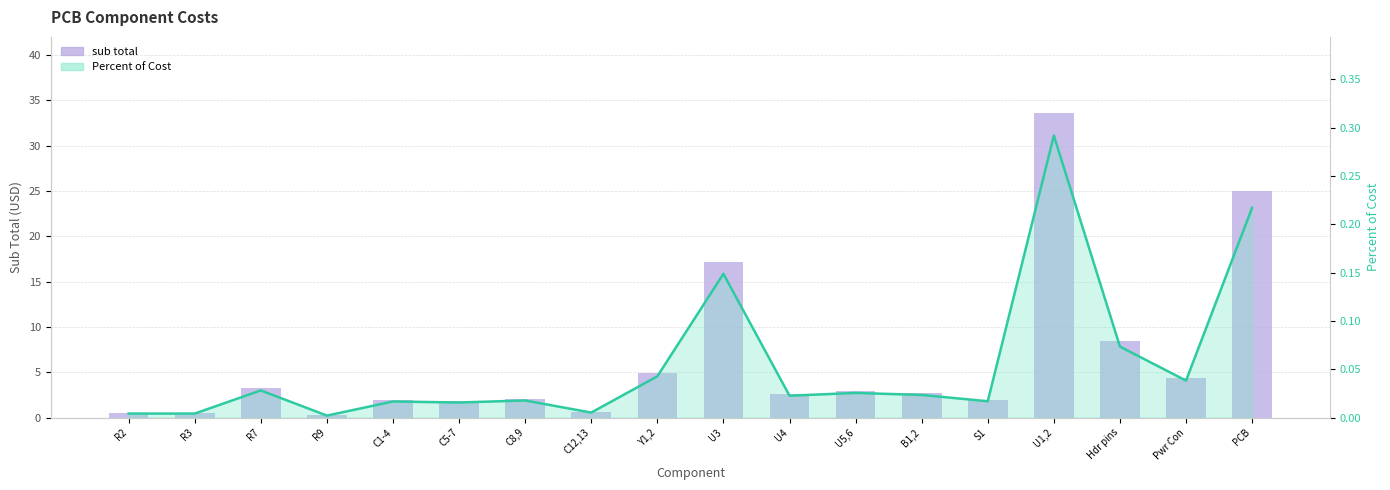

What position from the right is C5-7?

13